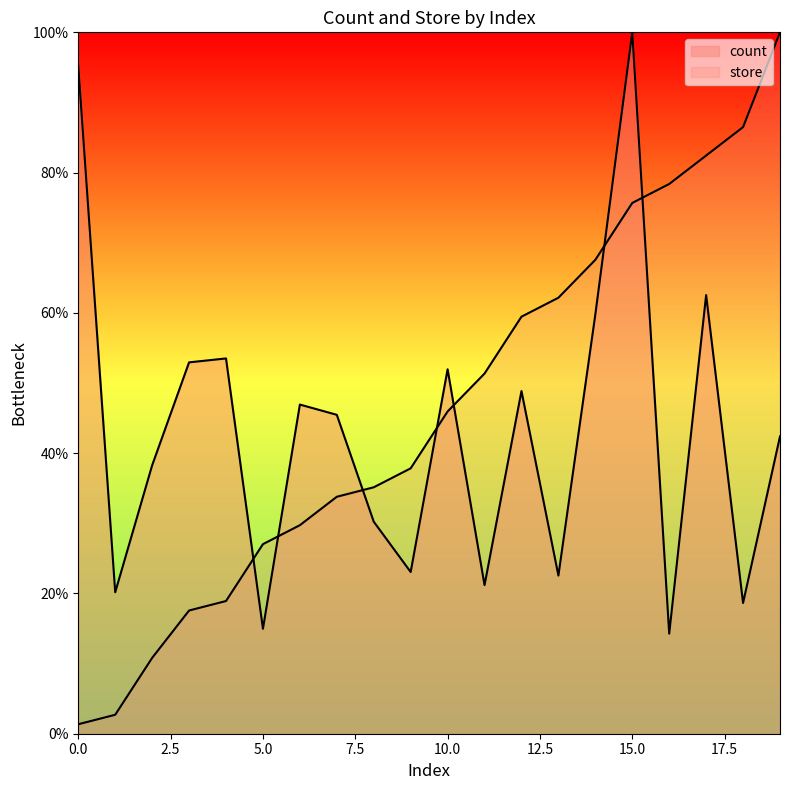

What is the lowest value of the count series?

14.3